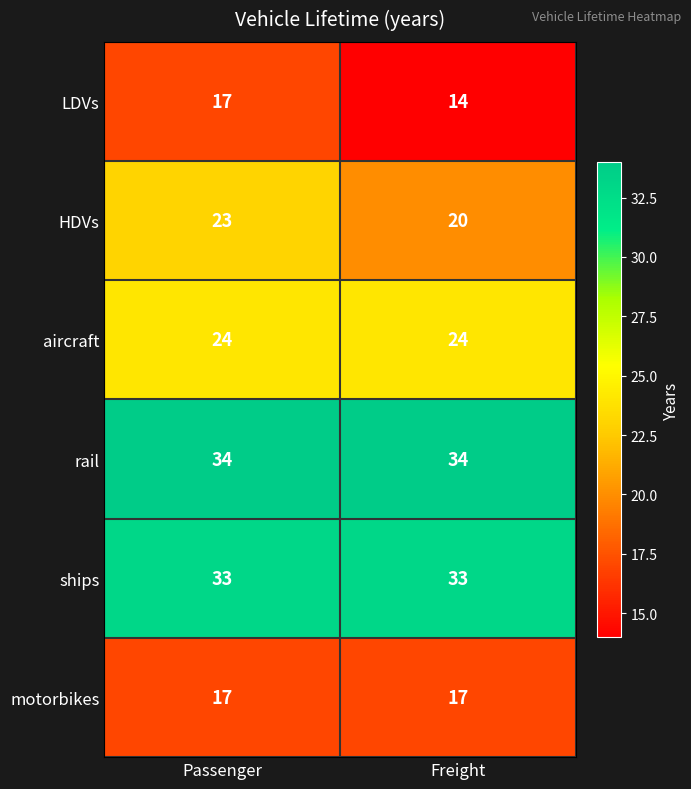

The value of motorbikes at Passenger is 17. True or false?

True